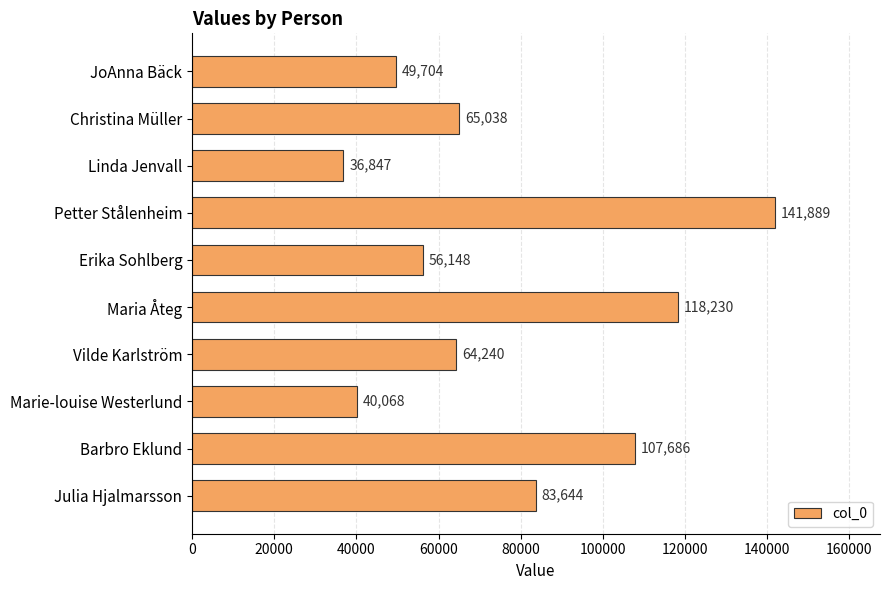

Approximately how many times larger is the value at Christina Müller compared to Marie-louise Westerlund?

1.6